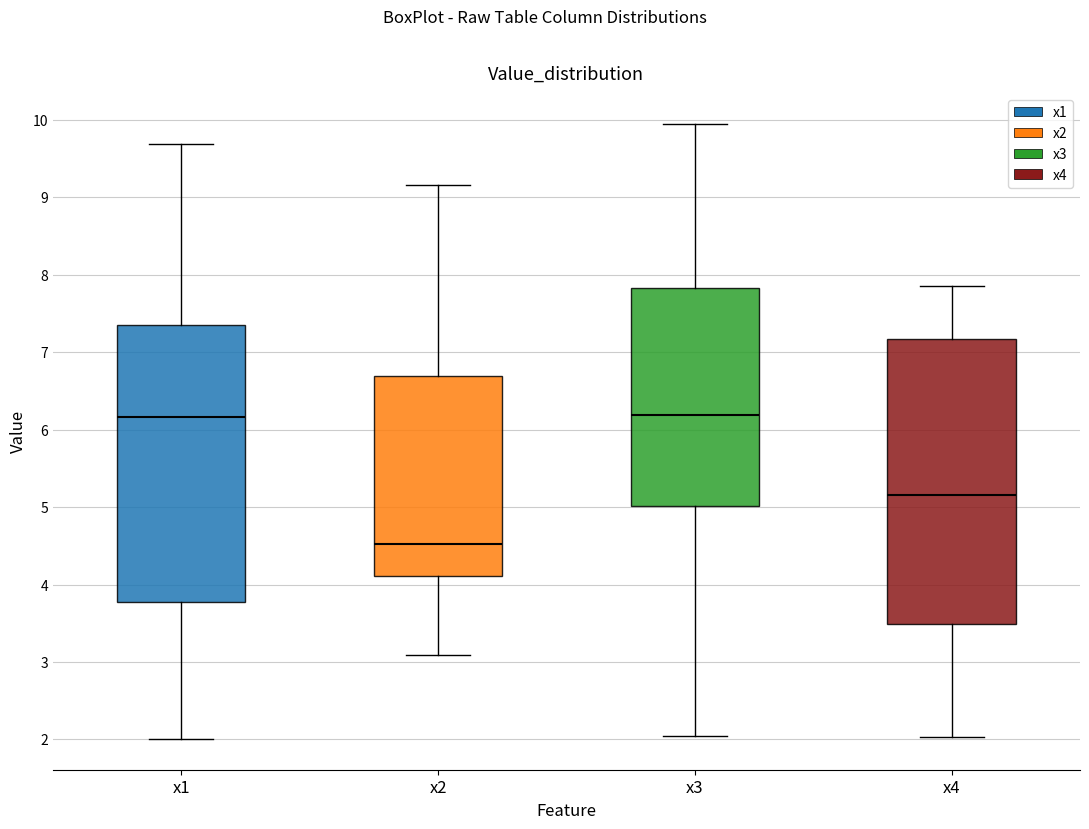

Which box has the lowest median line?

x2